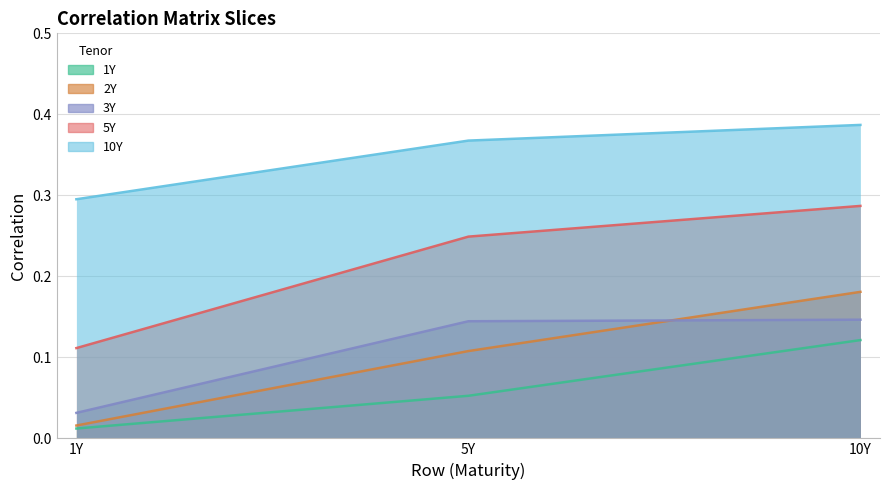

Which has a higher value, 5Y or 10Y?

10Y